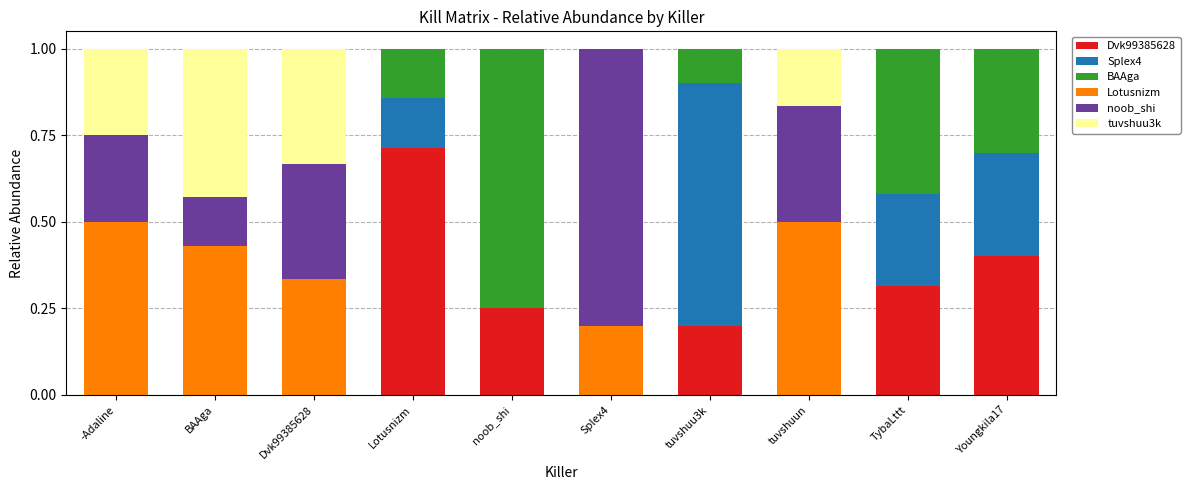

What is the total value across all series at BAAga?

1.0